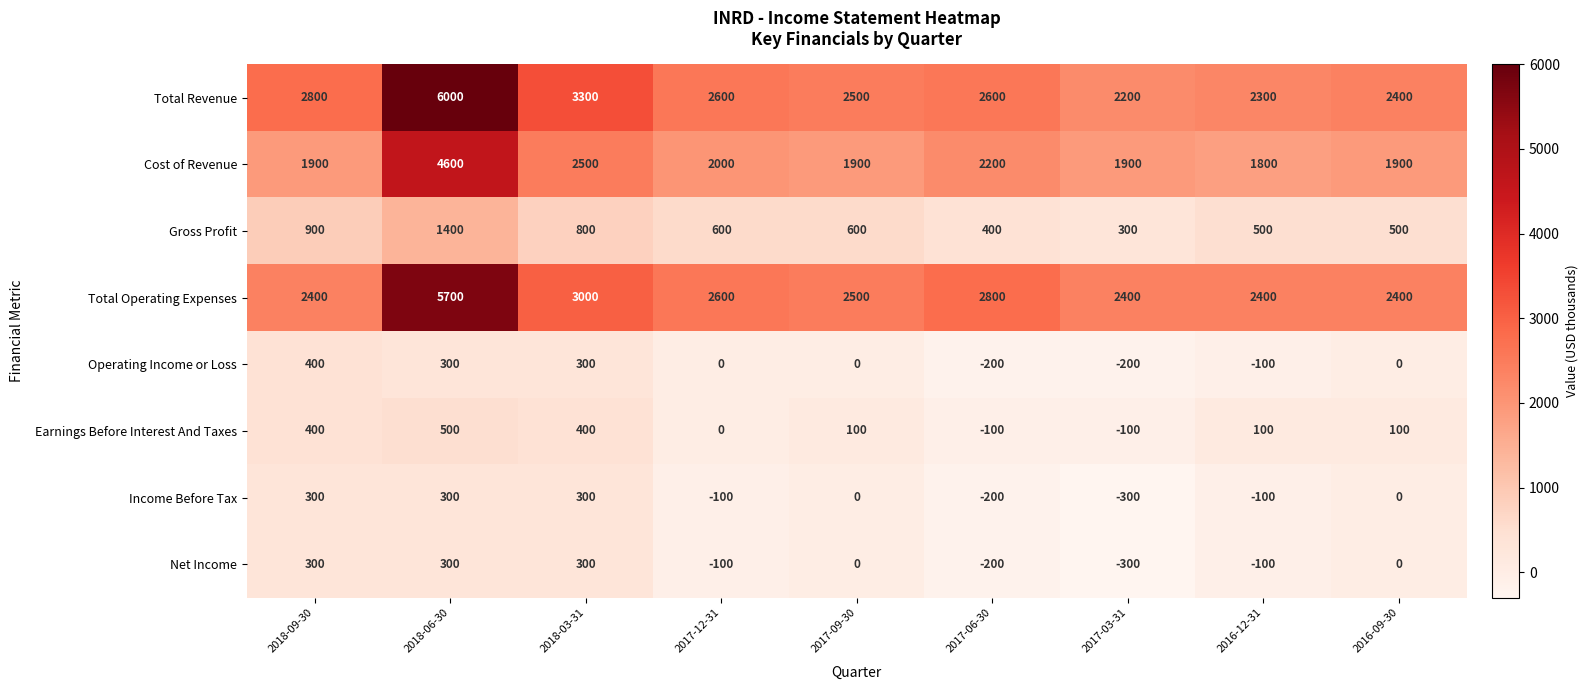

How many Income Before Tax values are between -100 and 300?

7